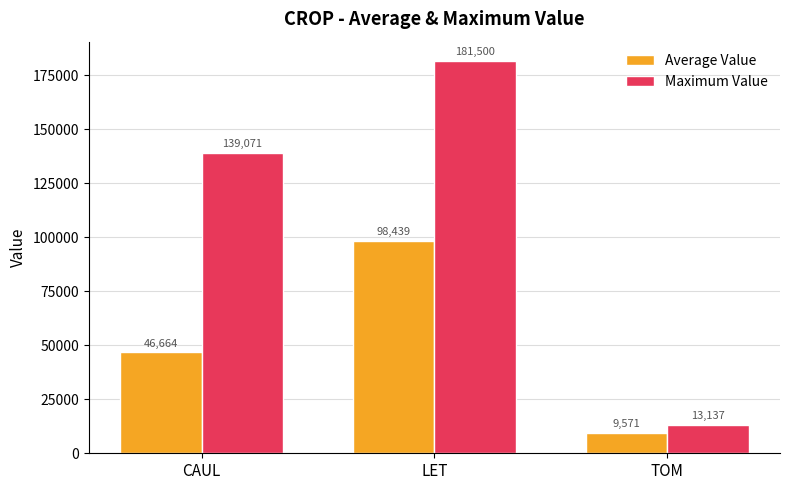

At how many categories does at least one series exceed 135777?

2